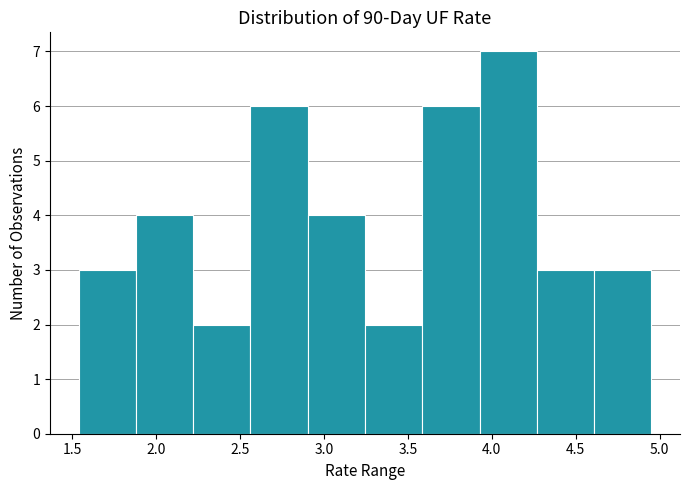

Reading left to right, transcribe this chart: for each bar, give the range it covers on the x-axis and its height. Neither the bar edges nor the heights are printed on the chart, so give them approximately, as read against the axes.

1.55 to 1.90: 3
1.90 to 2.20: 4
2.20 to 2.55: 2
2.55 to 2.90: 6
2.90 to 3.25: 4
3.25 to 3.60: 2
3.60 to 3.95: 6
3.95 to 4.25: 7
4.25 to 4.60: 3
4.60 to 4.95: 3